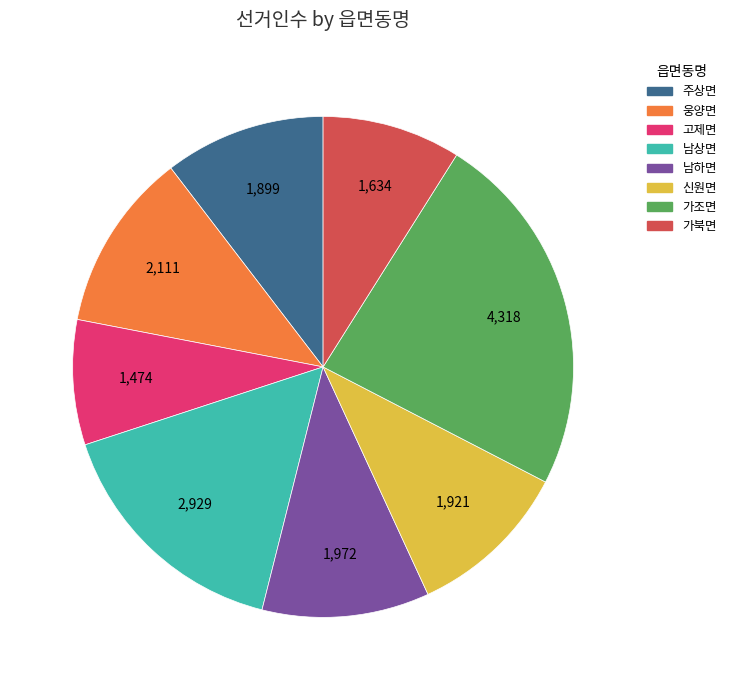

Is it true that 가북면 is 9% of the pie?

True